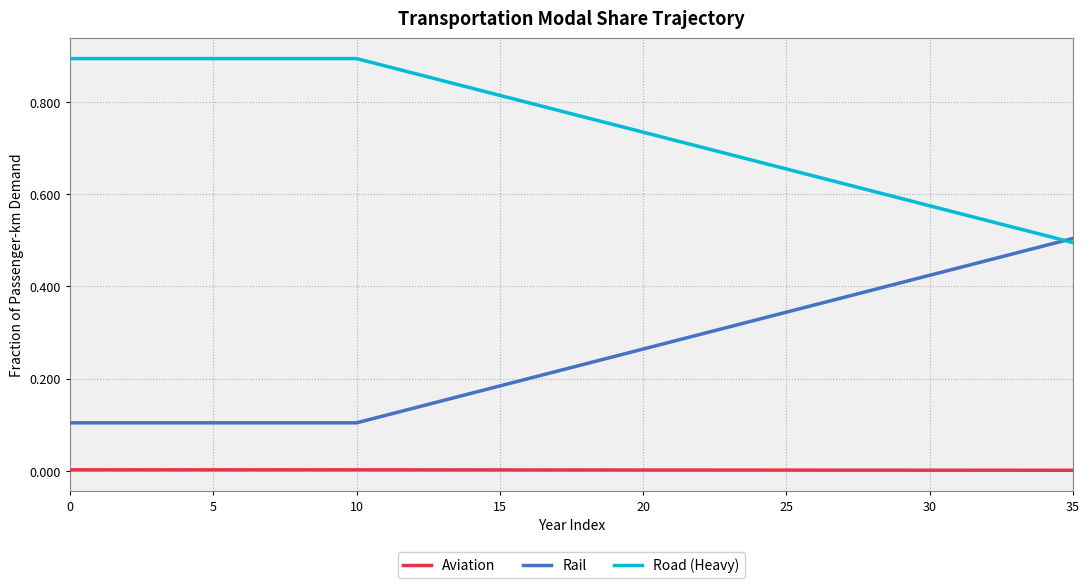

Which series has the largest total across all categories?

Road (Heavy)